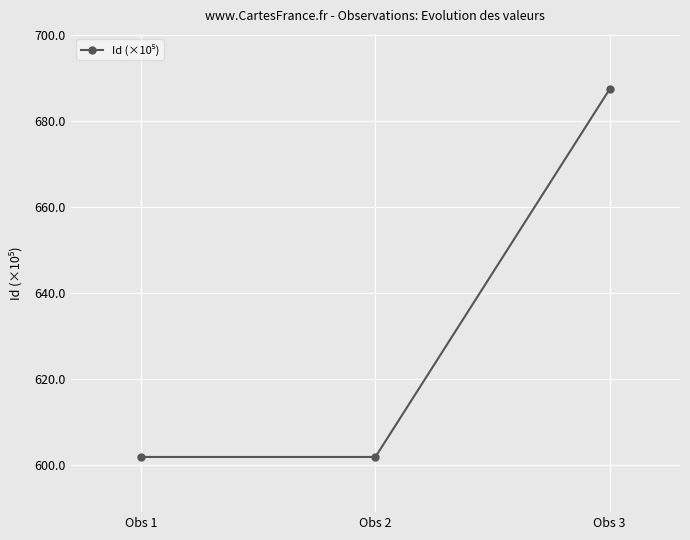

Reading right to left, list all the values displayed in this chart.

Obs 3=687.5	Obs 2=601.9	Obs 1=601.9